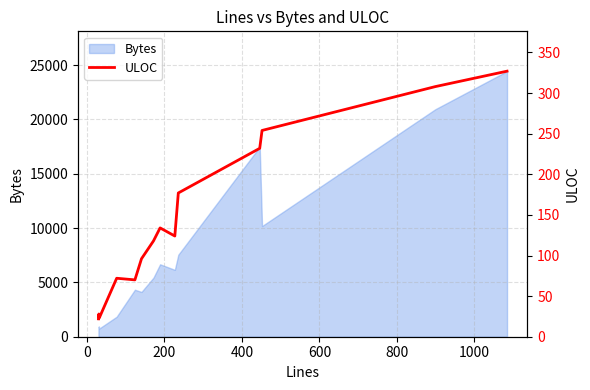

What is the lowest value of the Bytes series?

756